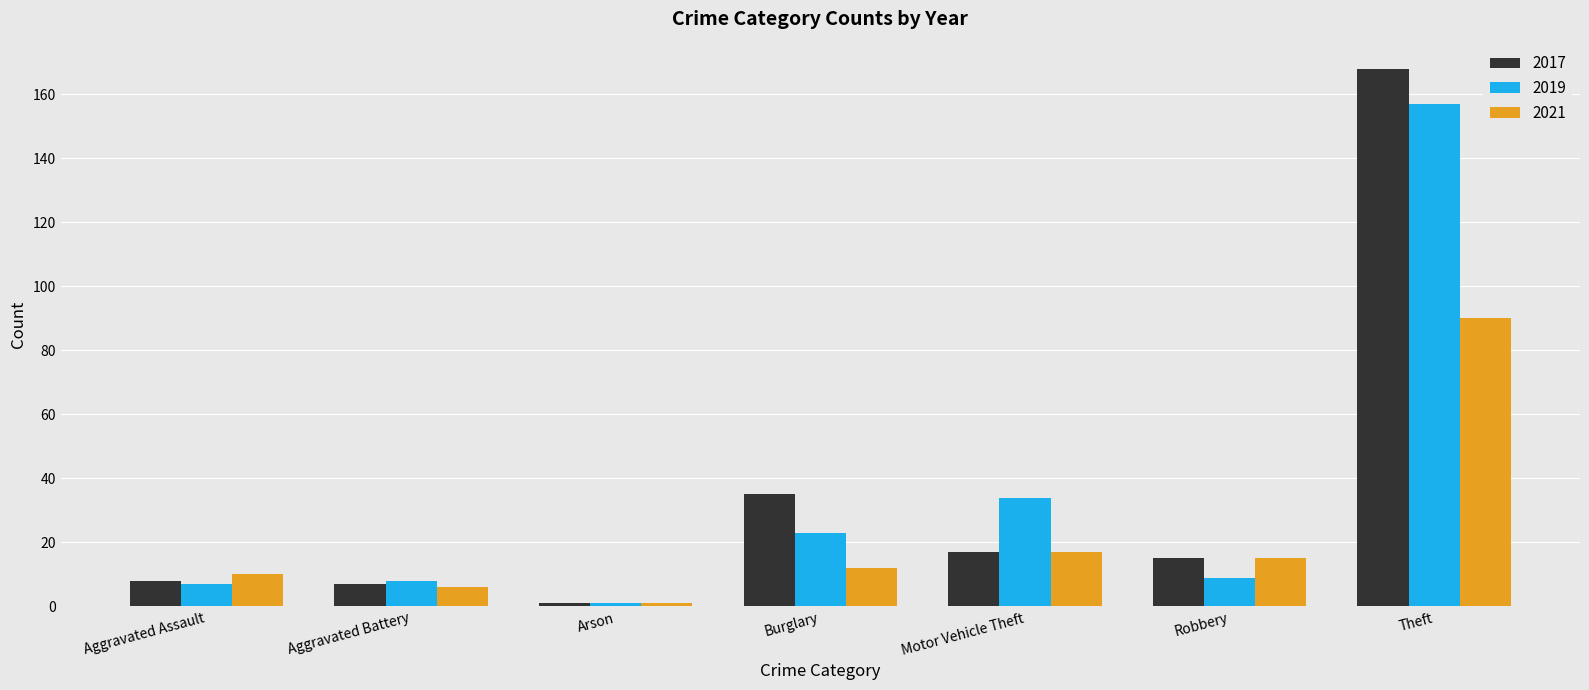

What is the label of the 4th bar from the right?

Burglary